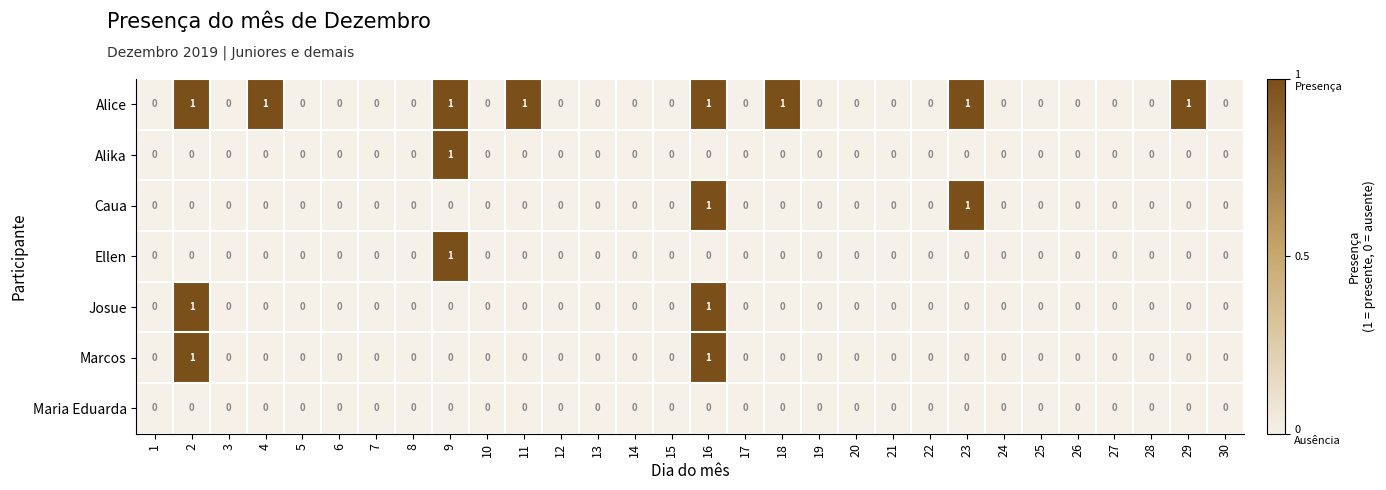

How many series are shown in this chart?

7